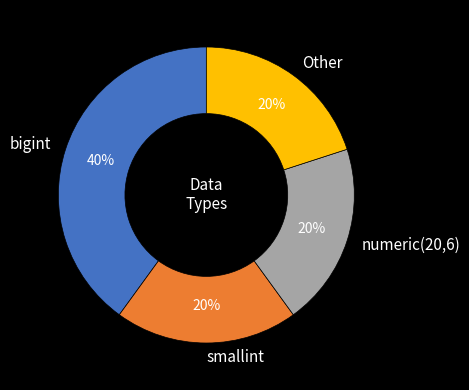

Which category has the biggest portion of the pie?

bigint